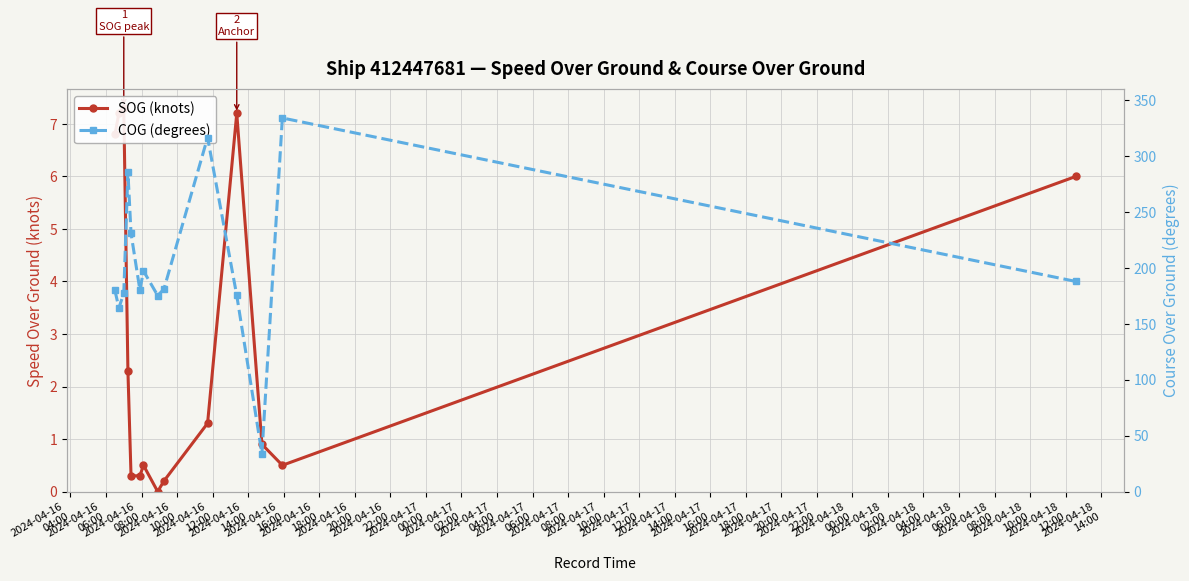

What is the value of the SOG (knots) point at the 10th from the left?

1.3